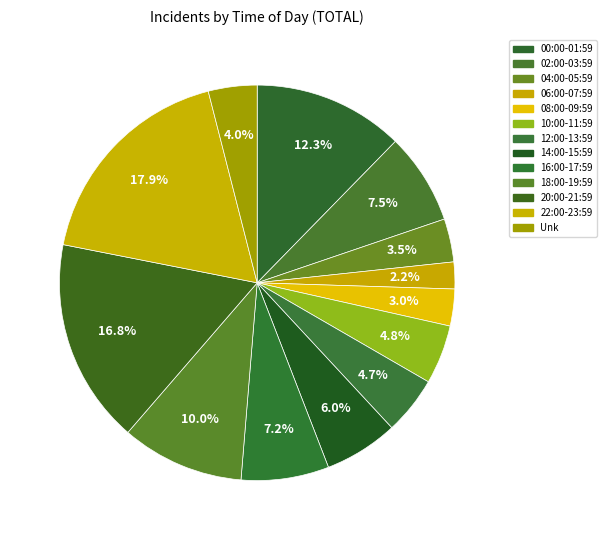

How many segments does this pie chart have?

13